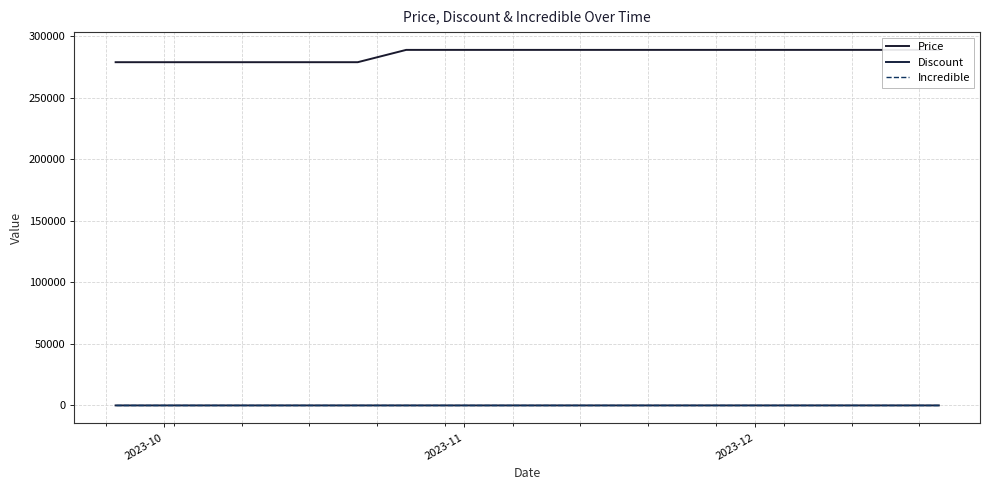

At which label is Price closest to 284000?

2023-10